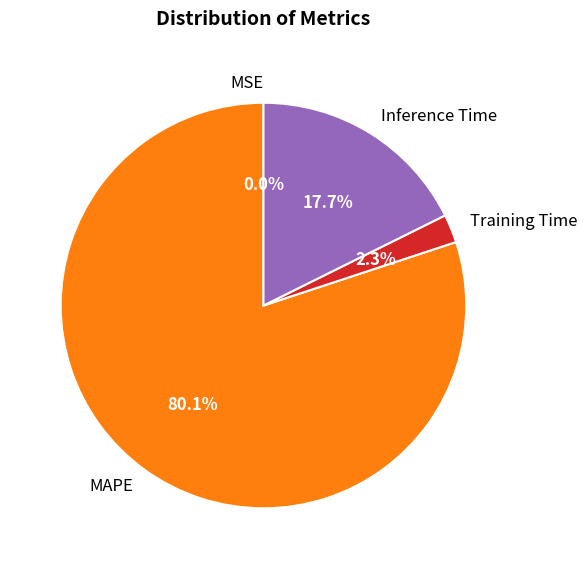

Which category has the biggest portion of the pie?

MAPE